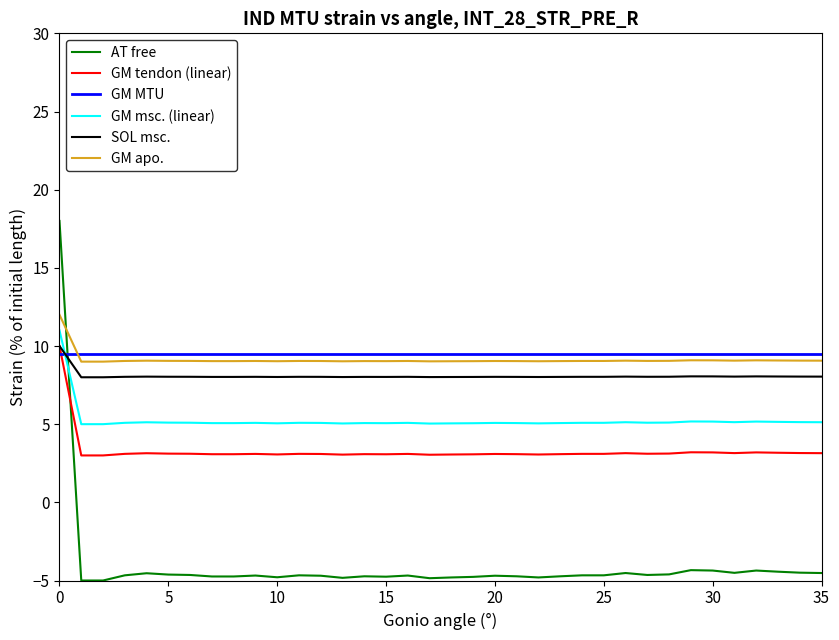

What is the greatest value displayed?

18.0